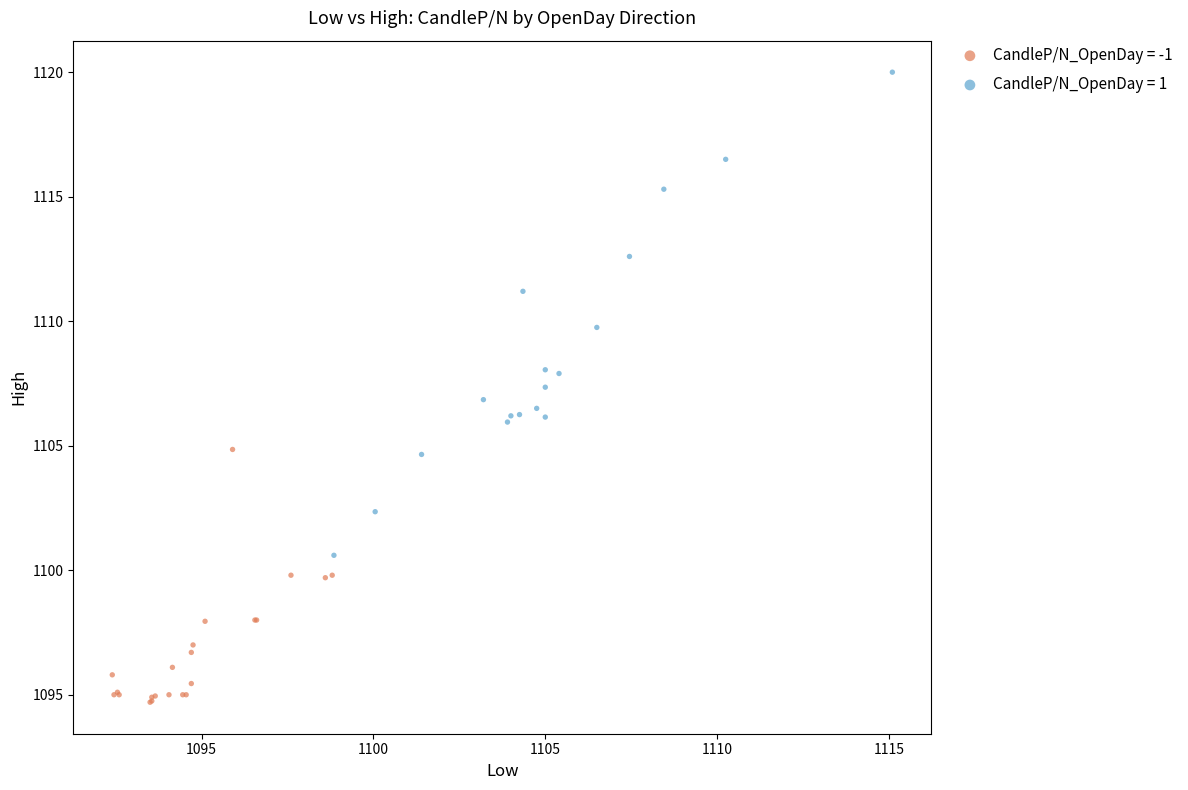

Which series contains the highest Y value?

CandleP/N_OpenDay = 1